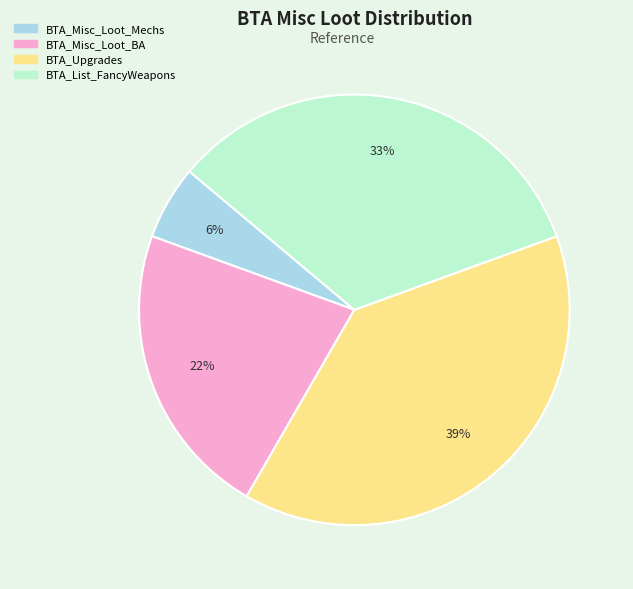

To the nearest percent, what is the average slice percentage?

25%